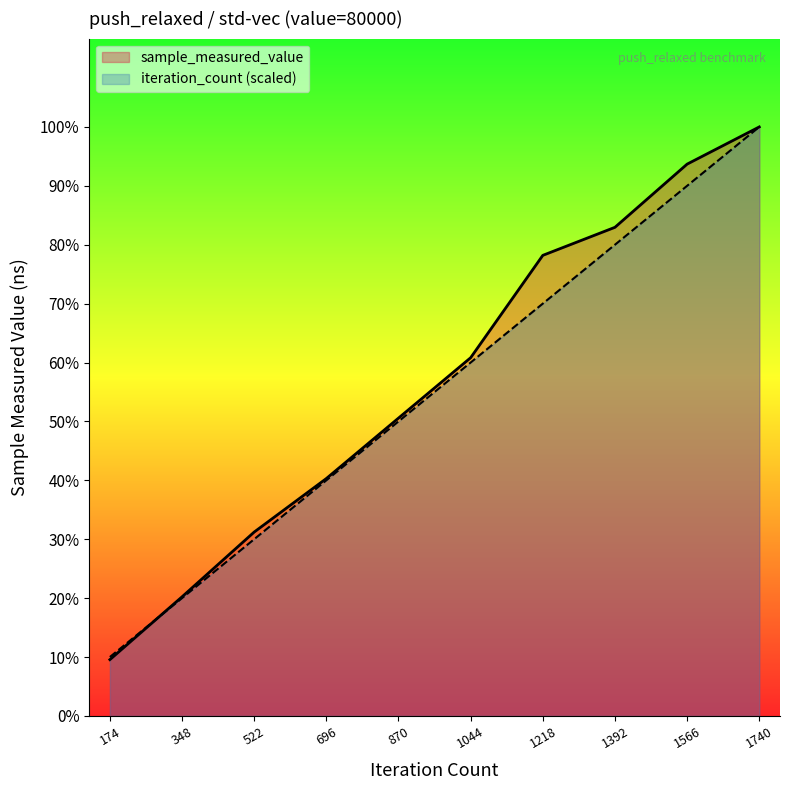

The value of iteration_count (scaled) at 348 is 19774161.8. True or false?

False